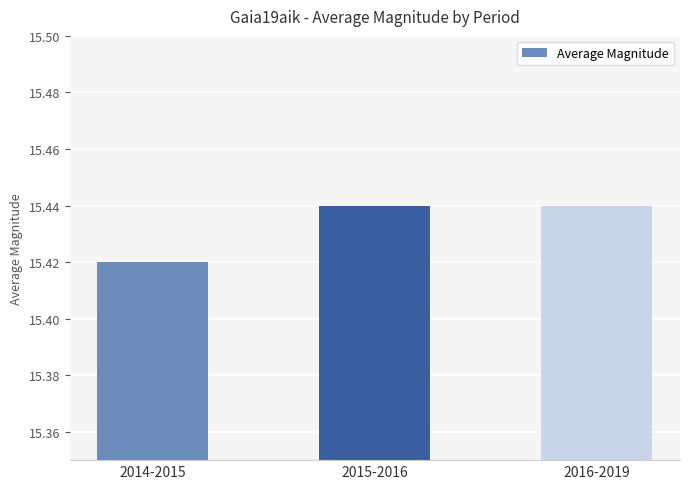

Which category has the lowest value across all series?

2014-2015